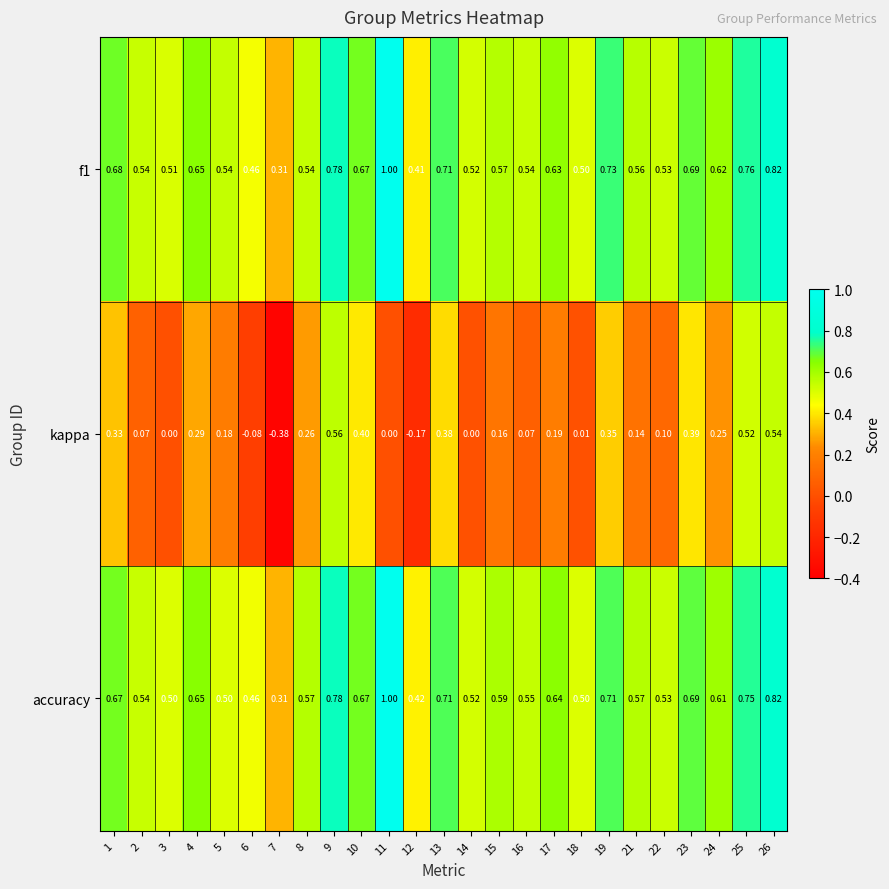

Which series changed the most between 21 and 24?

kappa